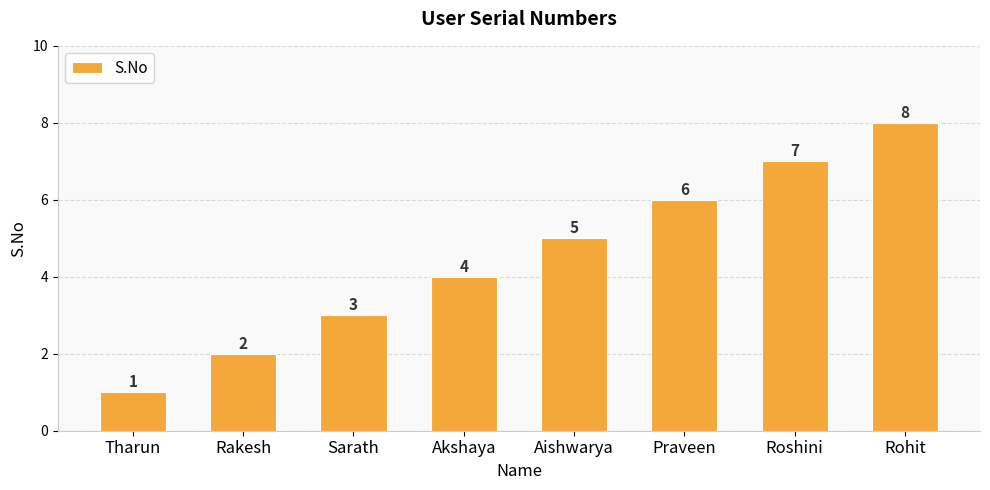

How many bars are there in total?

8